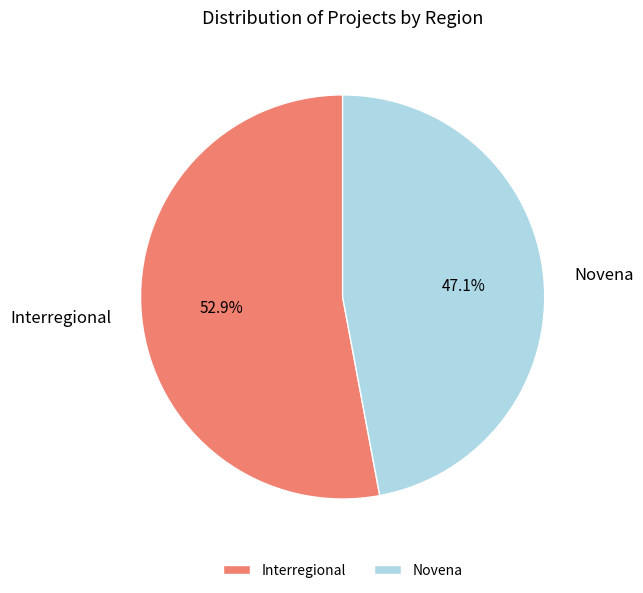

To the nearest percent, what is the combined percentage of Interregional and Novena?

100%